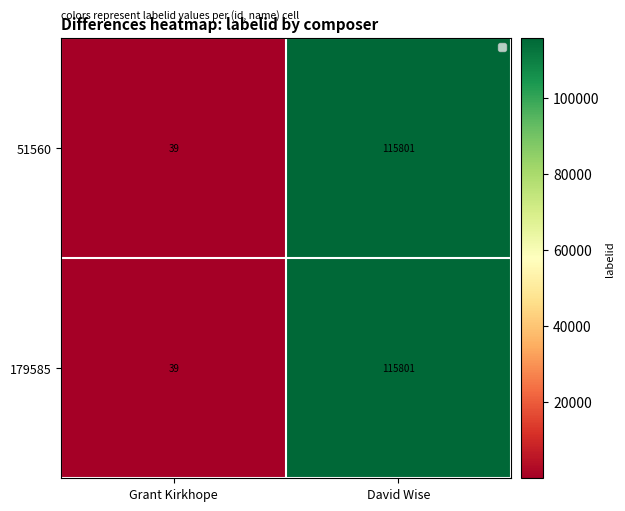

At which label is 179585 closest to 57920?

Grant Kirkhope